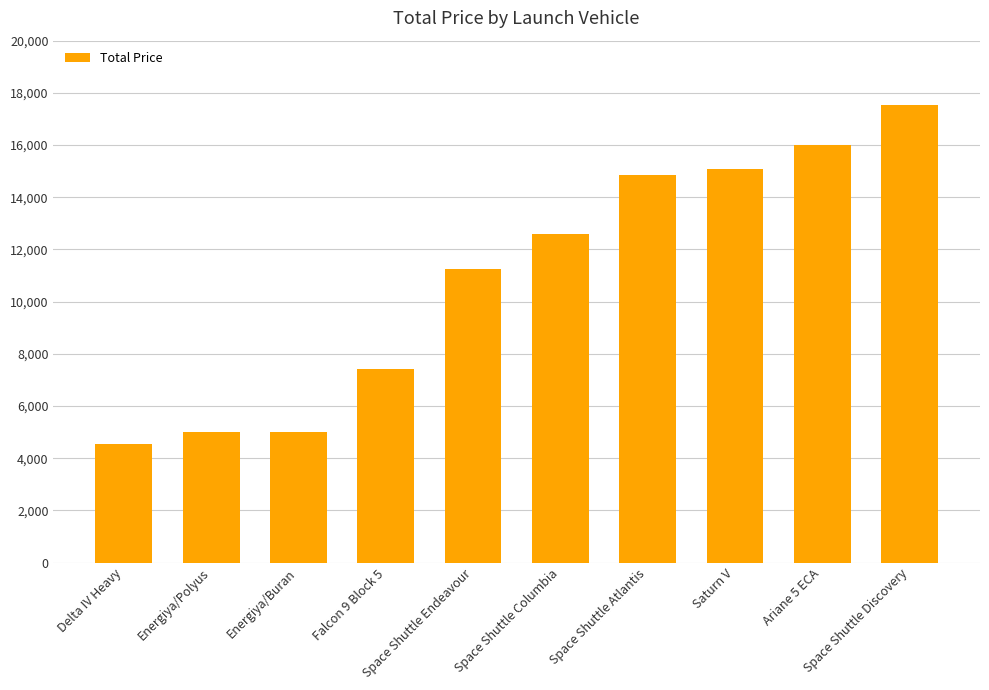

Reading right to left, list all the values displayed in this chart.

Space Shuttle Discovery=17550	Ariane 5 ECA=16000	Saturn V=15080	Space Shuttle Atlantis=14850	Space Shuttle Columbia=12600	Space Shuttle Endeavour=11250	Falcon 9 Block 5=7437	Energiya/Buran=5000	Energiya/Polyus=5000	Delta IV Heavy=4550